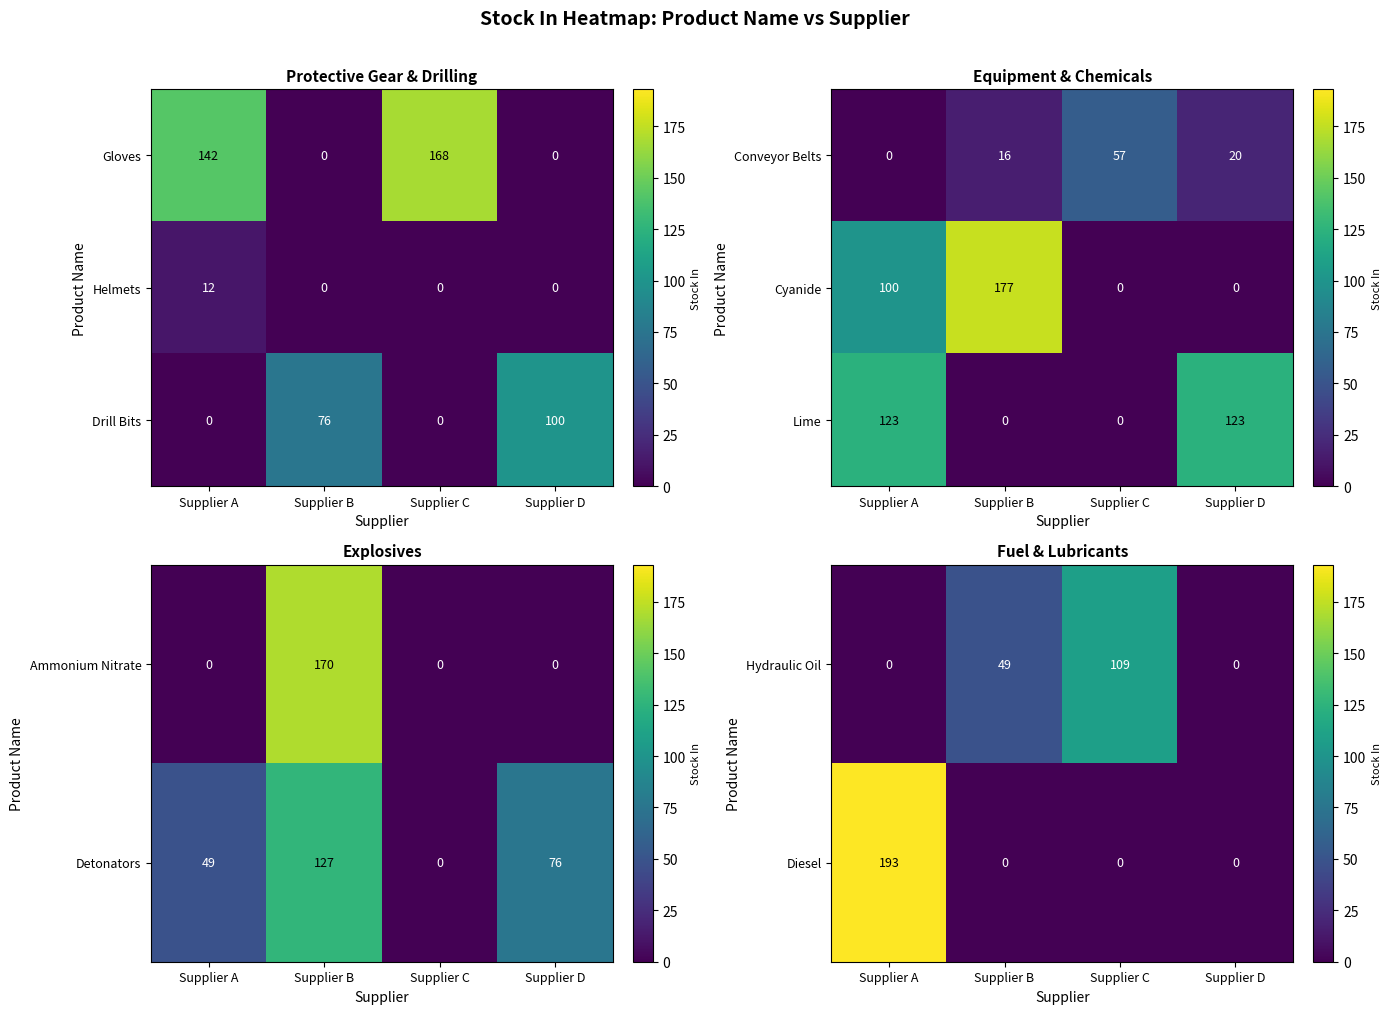

What is the maximum value for Diesel?

193